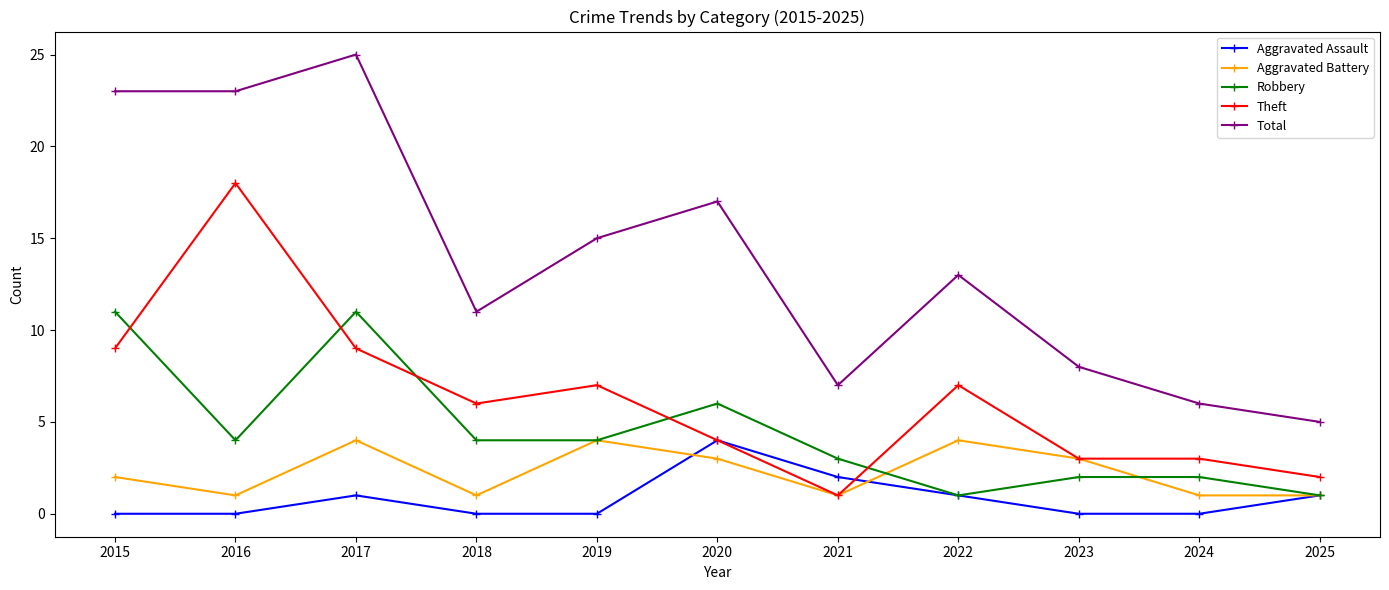

True or false: Theft has a value of 5 at 2024.

False